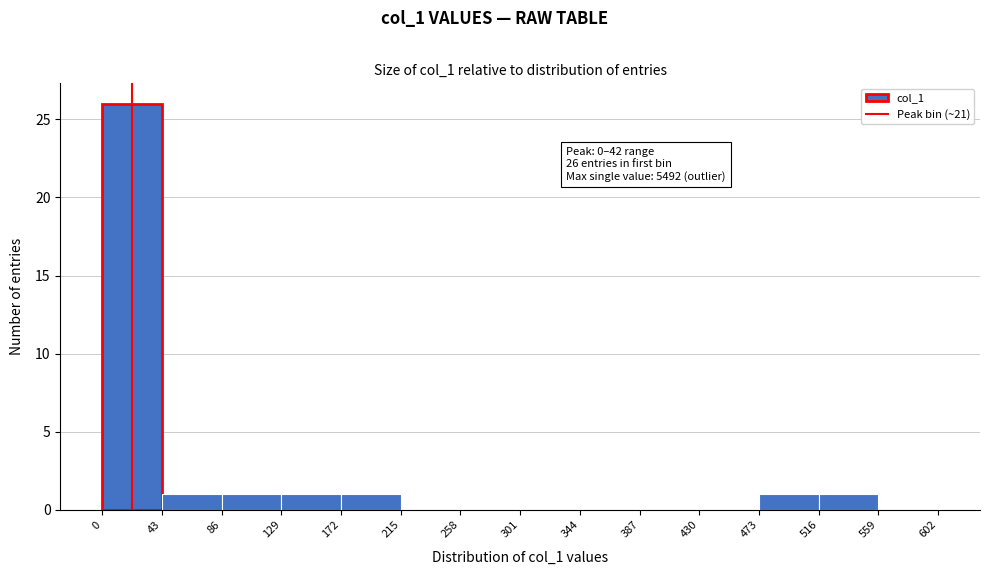

Over which range of the x-axis is the bar tallest?

0 to 43